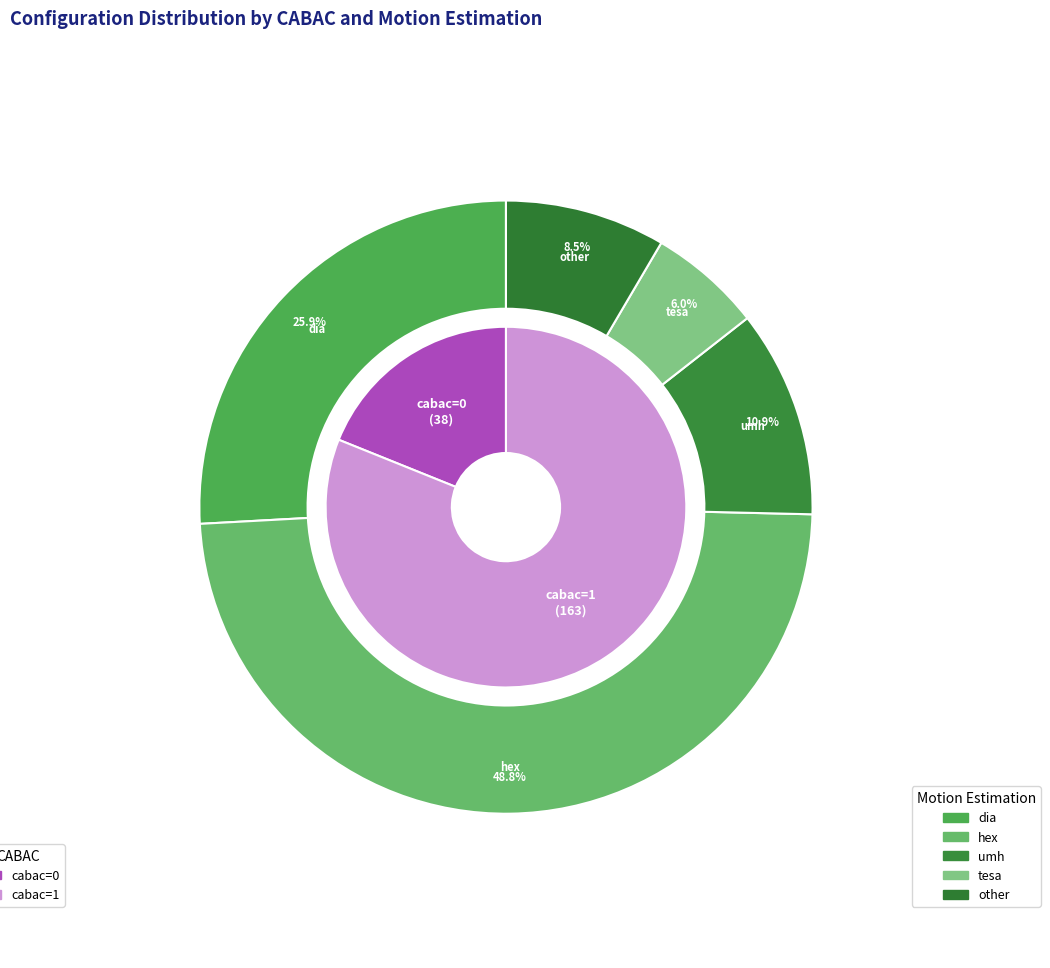

What is the smallest slice in the pie chart?

cabac_0